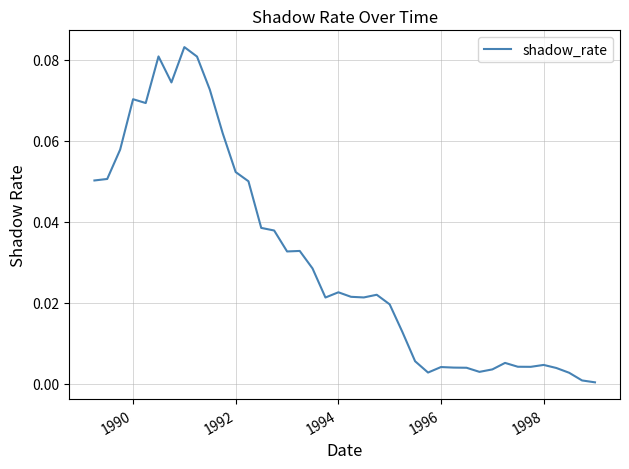

Does the chart display data point markers on the line(s)?

No